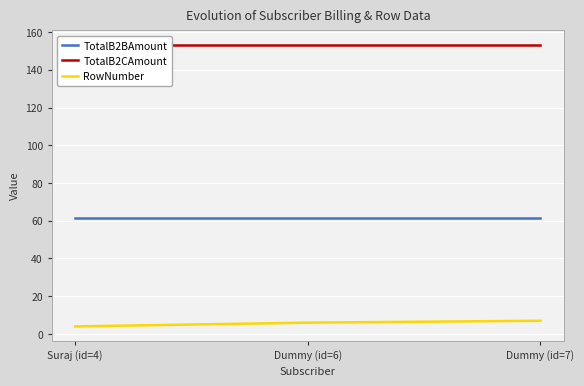

Reading left to right, extract all data points from this chart.

TotalB2BAmount: Suraj (id=4)=61.4	Dummy (id=6)=61.4	Dummy (id=7)=61.4
TotalB2CAmount: Suraj (id=4)=153.4	Dummy (id=6)=153.4	Dummy (id=7)=153.4
RowNumber: Suraj (id=4)=4.0	Dummy (id=6)=6.0	Dummy (id=7)=7.0